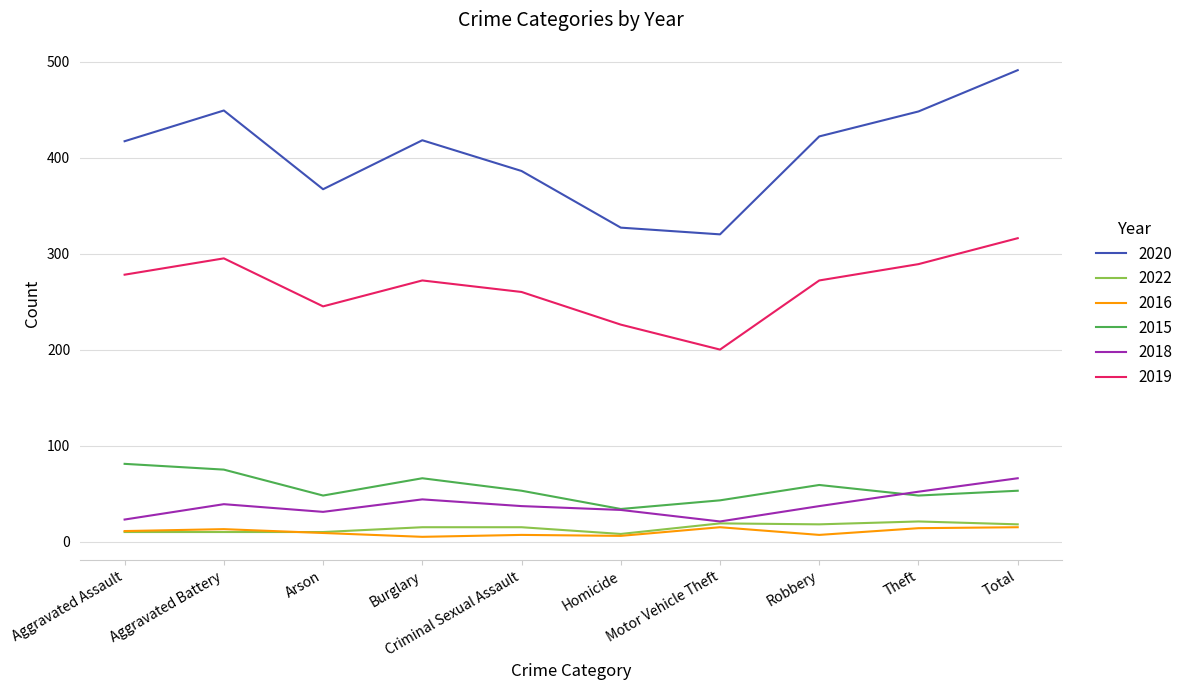

What is the minimum value for 2016?

5